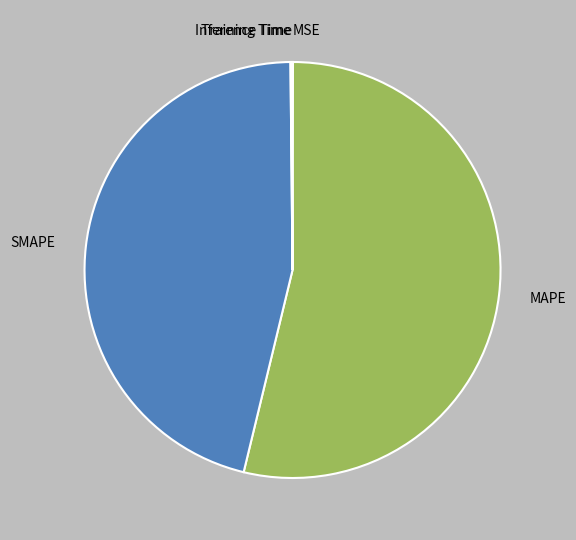

What is the largest slice in the pie chart?

MAPE